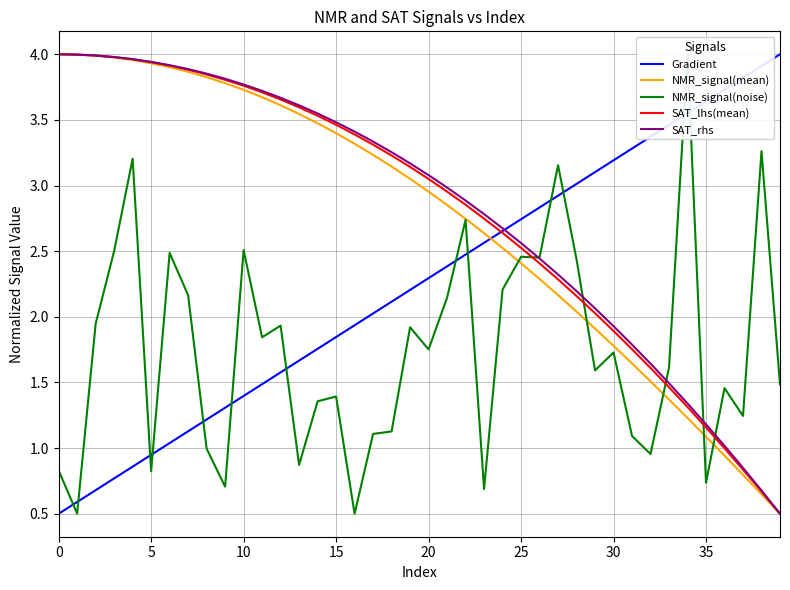

What is the minimum value for Gradient?

0.5